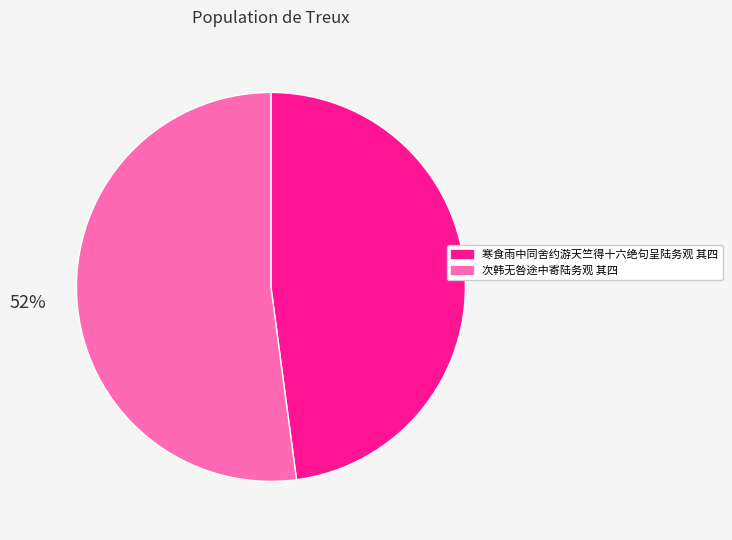

Which category accounts for the majority?

次韩无咎途中寄陆务观 其四